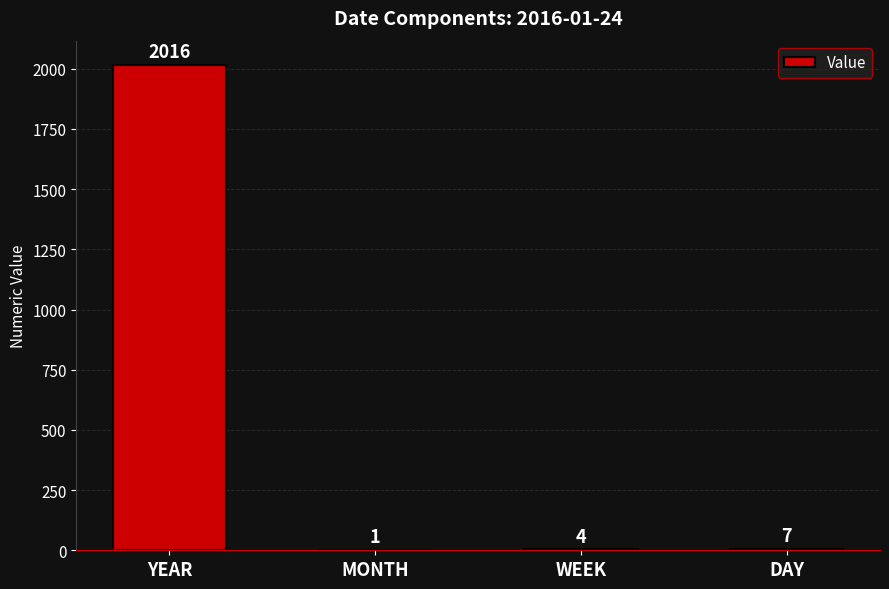

Which has a higher value, WEEK or MONTH?

WEEK